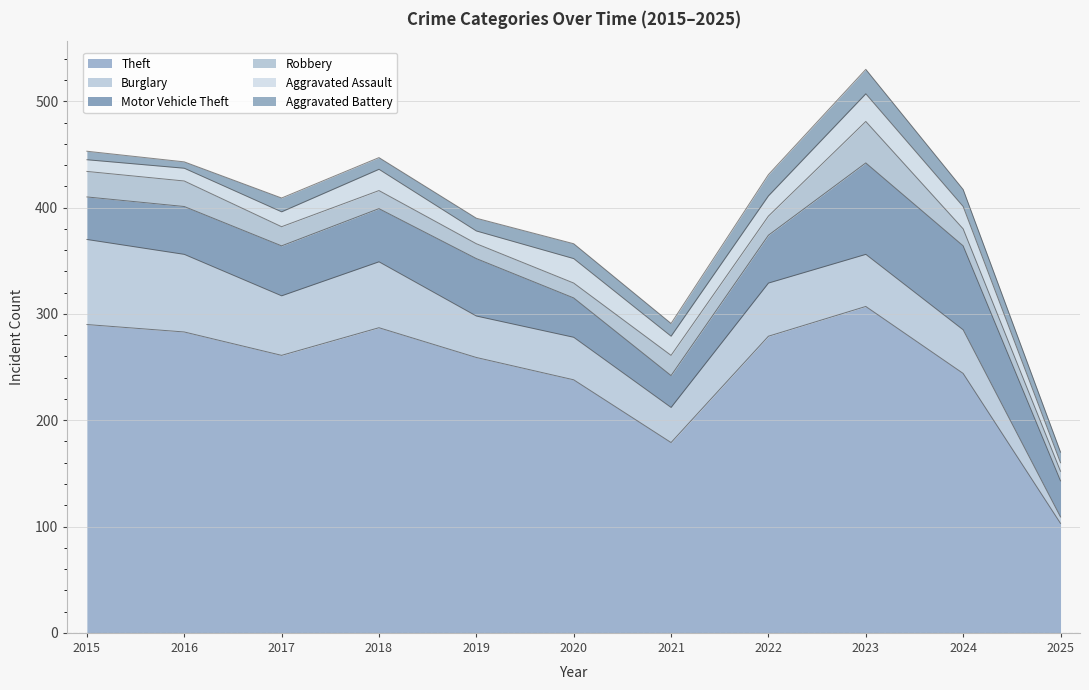

True or false: Burglary has a value of 50 at 2022.

True